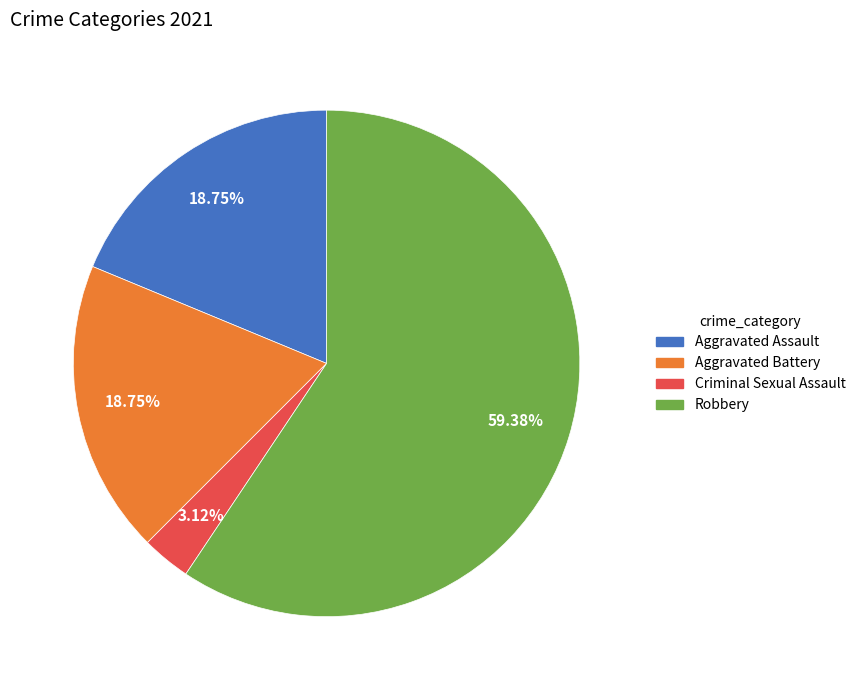

What percentage is the Aggravated Battery slice, to the nearest percent?

19%